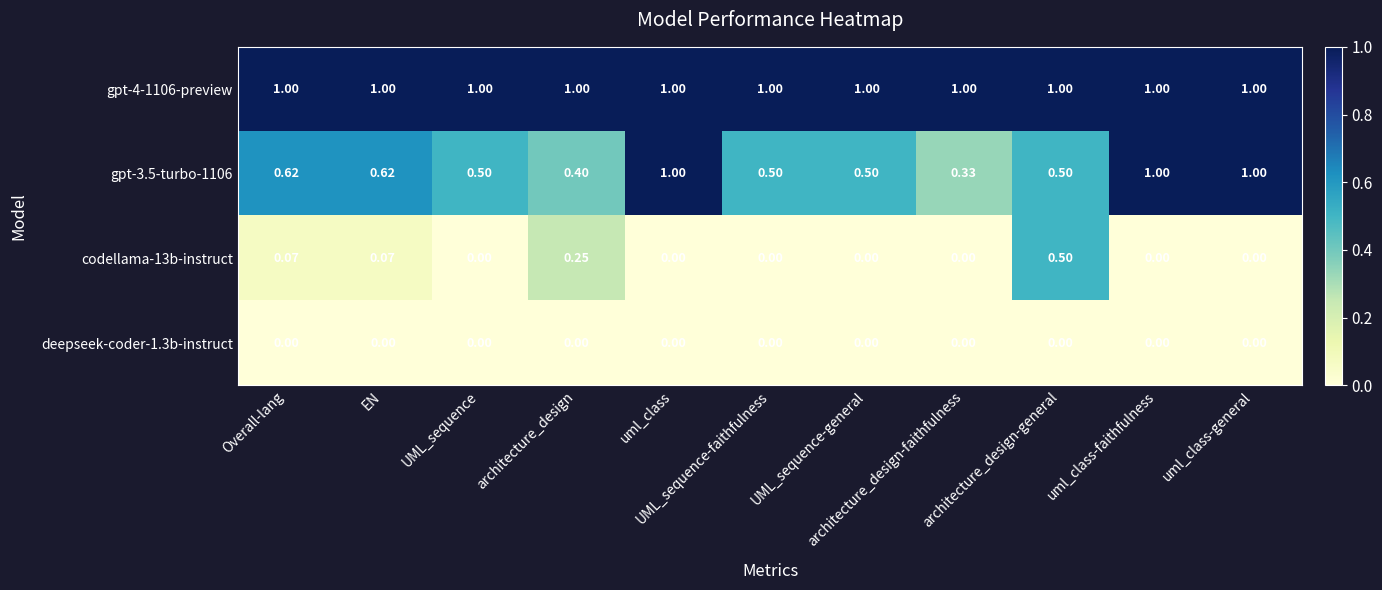

Count the number of categories in the chart.

11